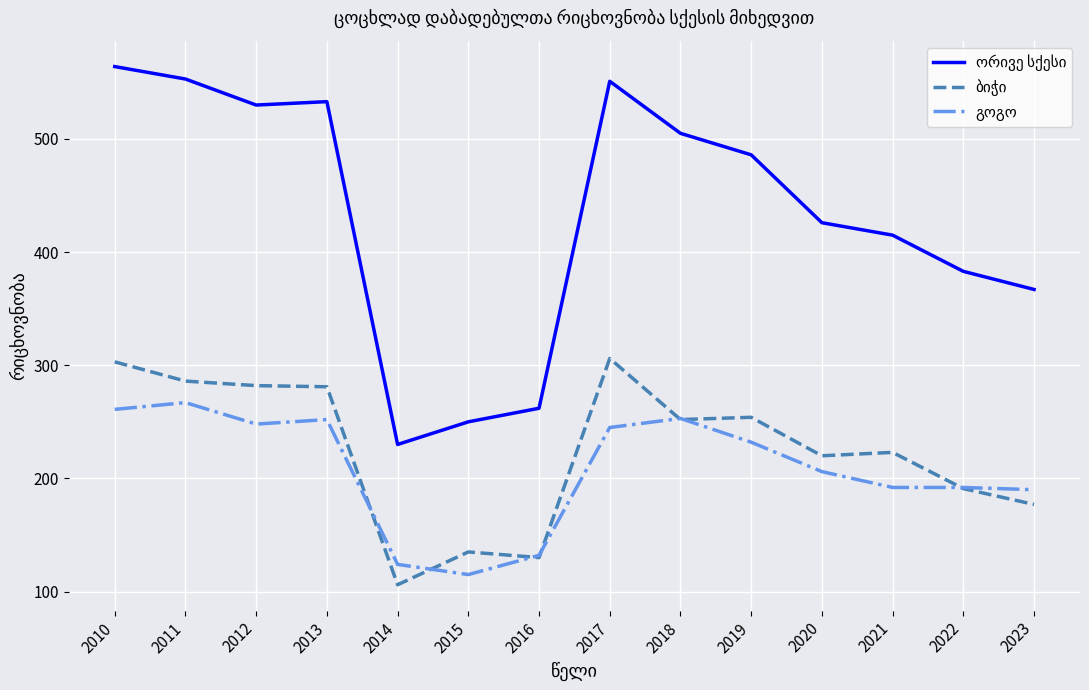

What is the total value across all series at 2014?

460